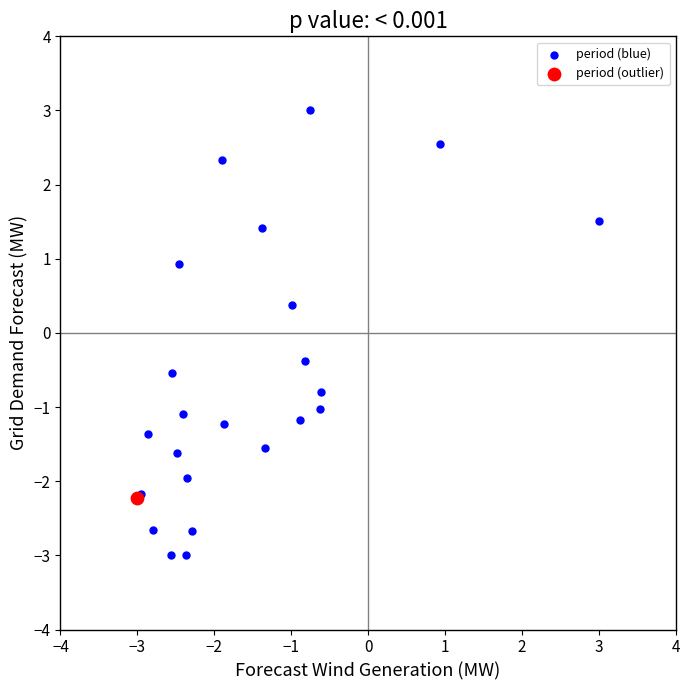

What are all the series names shown in the legend?

period (blue), period (outlier)